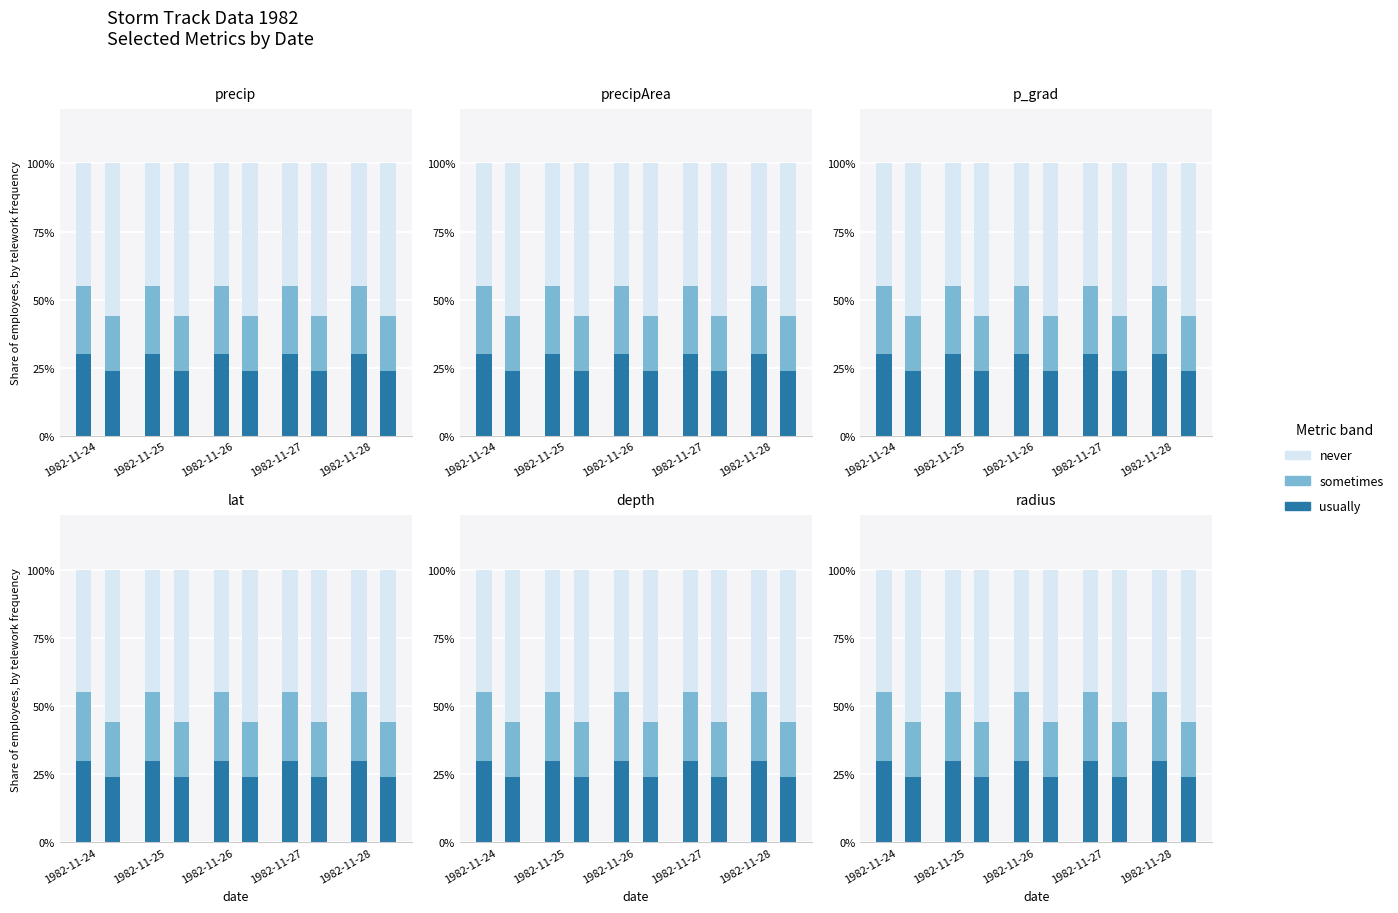

What is the maximum value for sometimes?

25